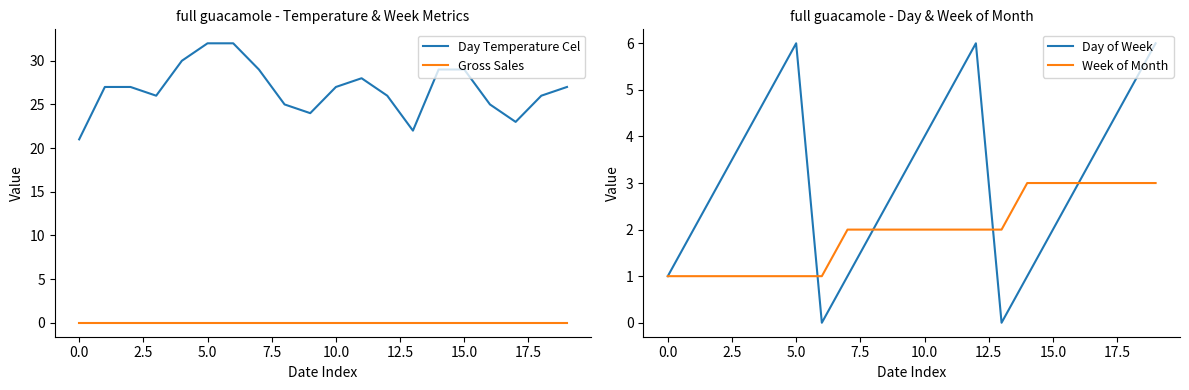

What is the maximum value for Day Temperature Cel?

32